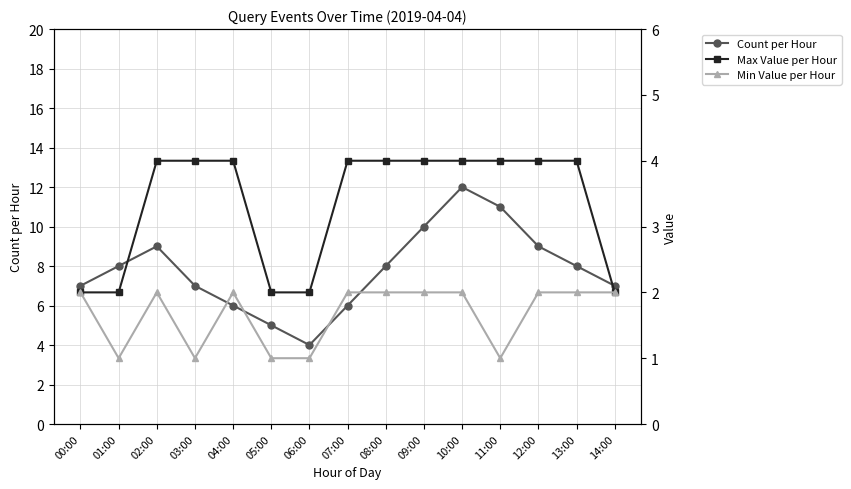

What is the spread (max minus min) of values at 14:00?

5